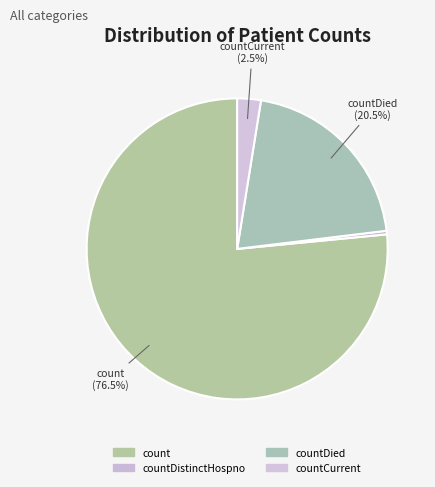

How many segments does this pie chart have?

4